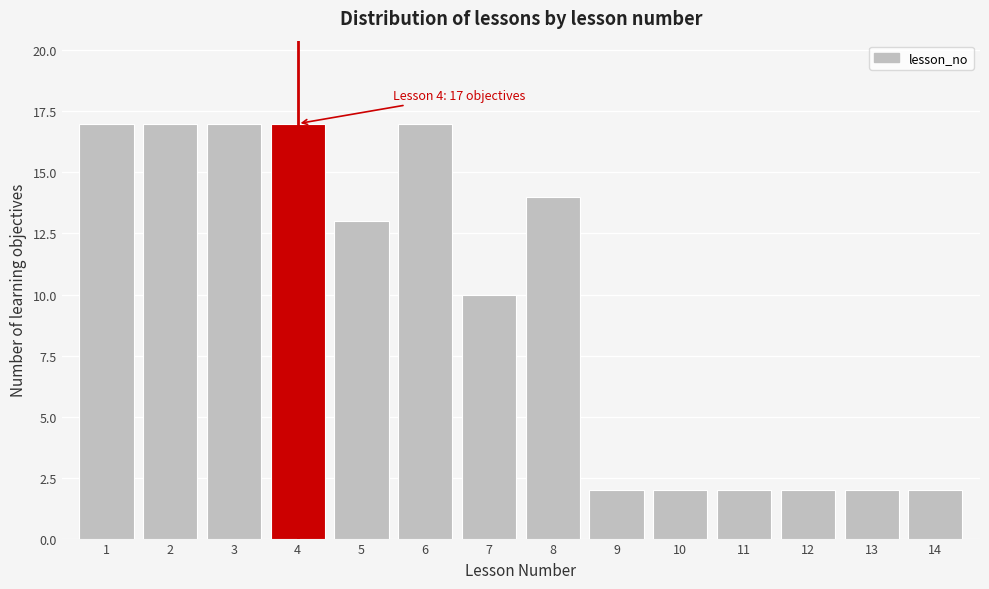

Reading left to right, extract all data points from this chart.

1=17	2=17	3=17	4=17	5=13	6=17	7=10	8=14	9=2	10=2	11=2	12=2	13=2	14=2